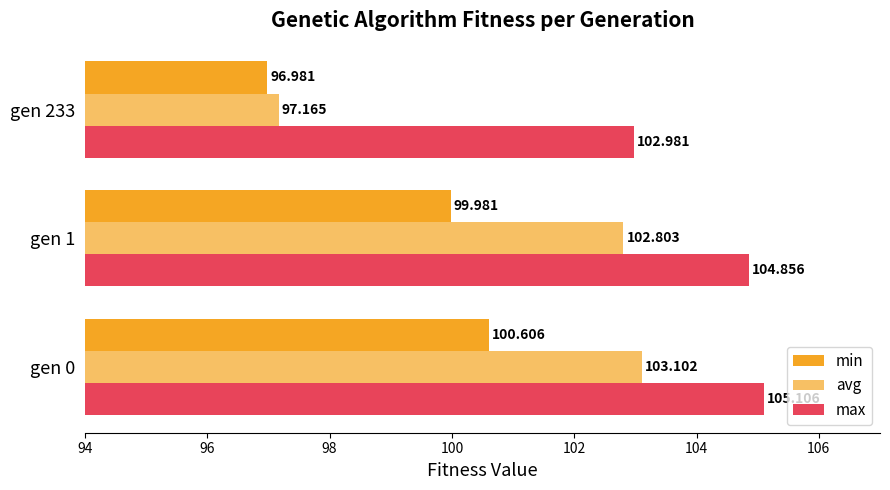

How many values in the max series are below 104?

1